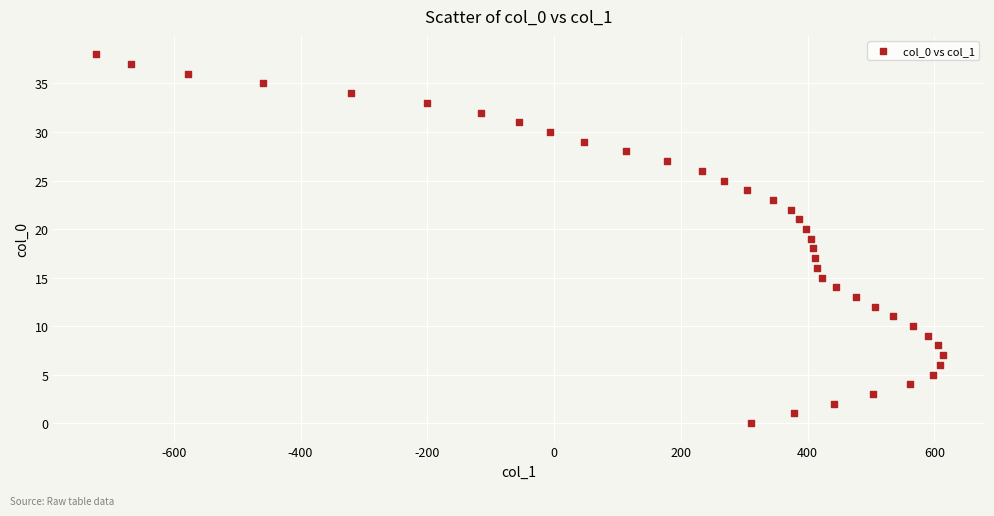

What is the range of X values (max minus min)?

1336